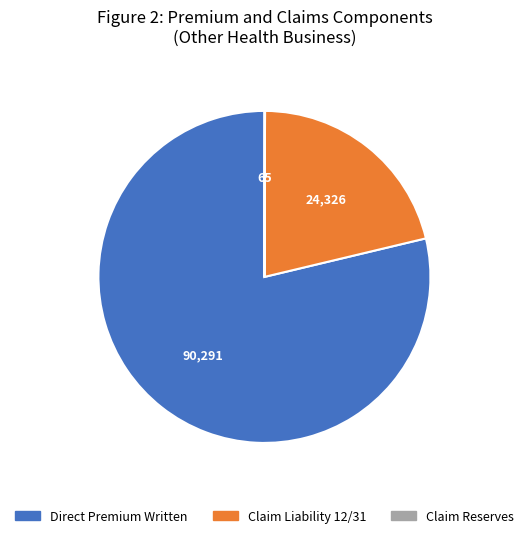

Which slice is the largest?

Direct Premium Written